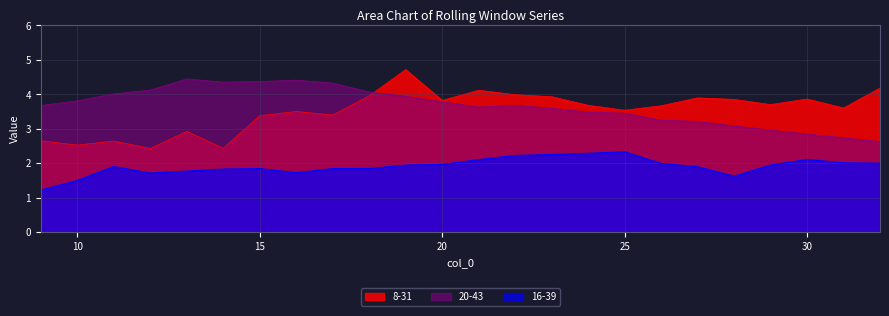

Does the chart display data point markers on the line(s)?

No